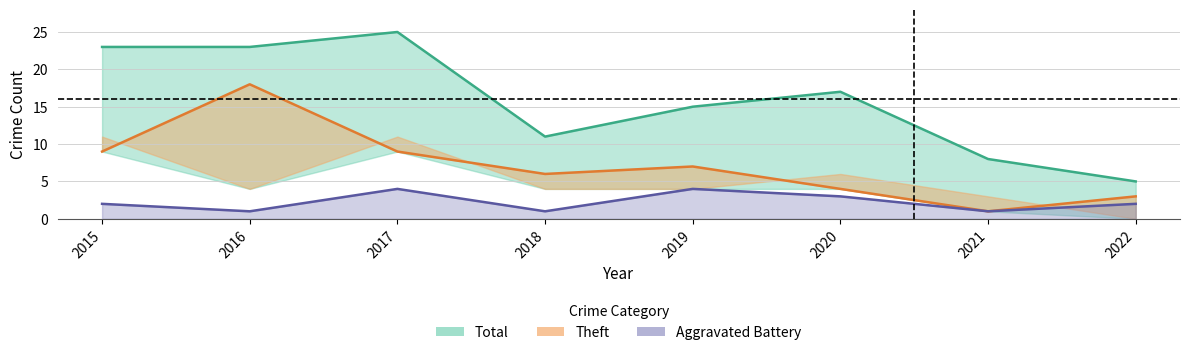

What are all the series names shown in the legend?

Total, Theft, Aggravated Battery